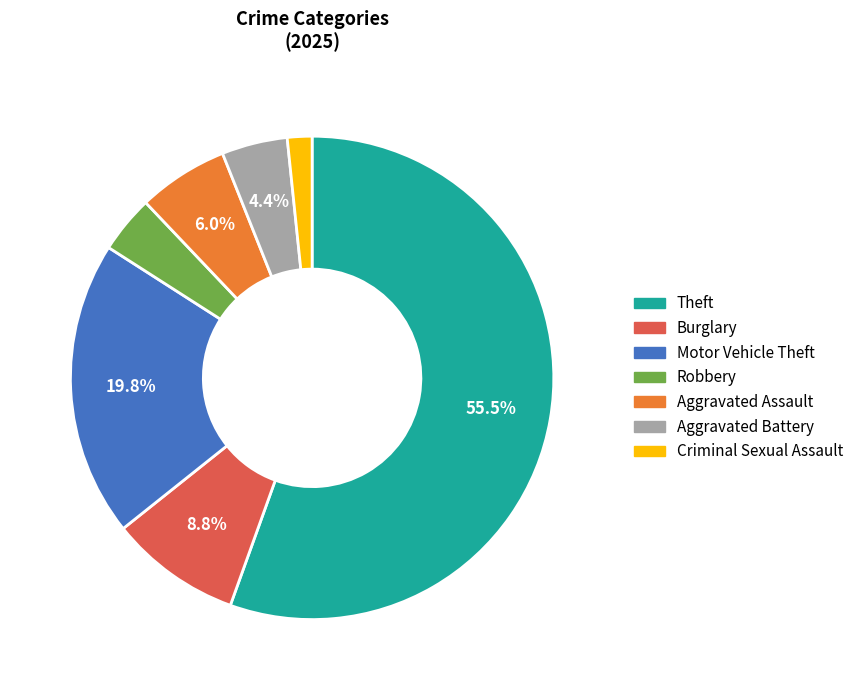

Does Aggravated Battery represent more than half of the total?

No